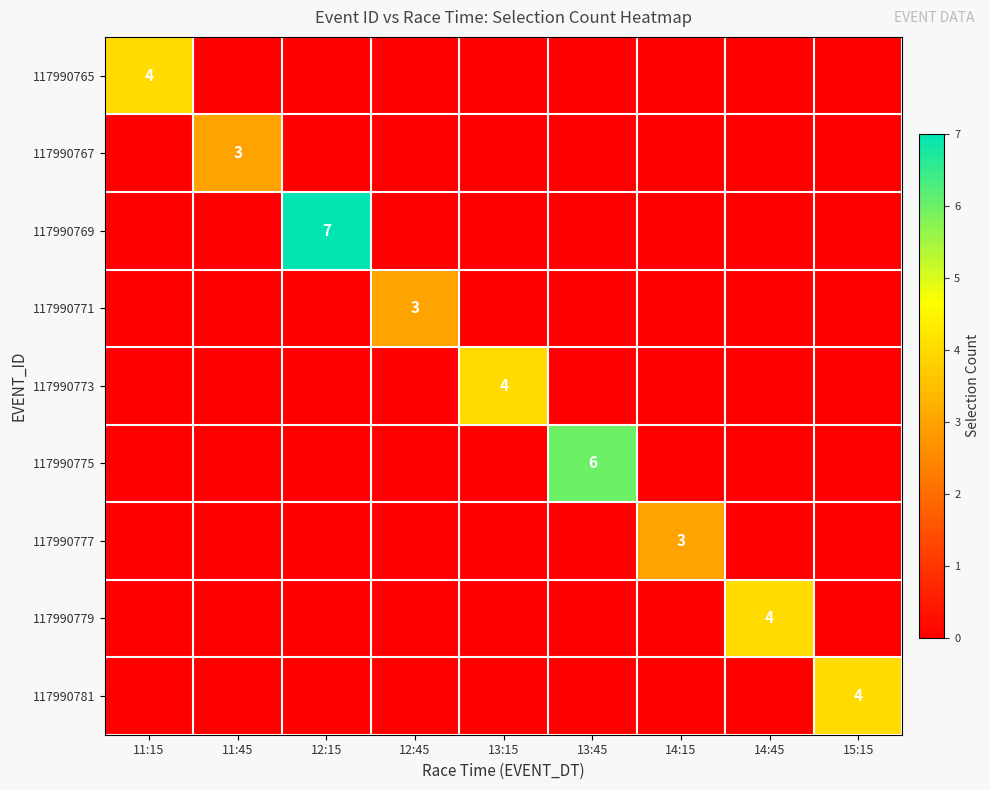

What is the total value across all series at 12:15?

7